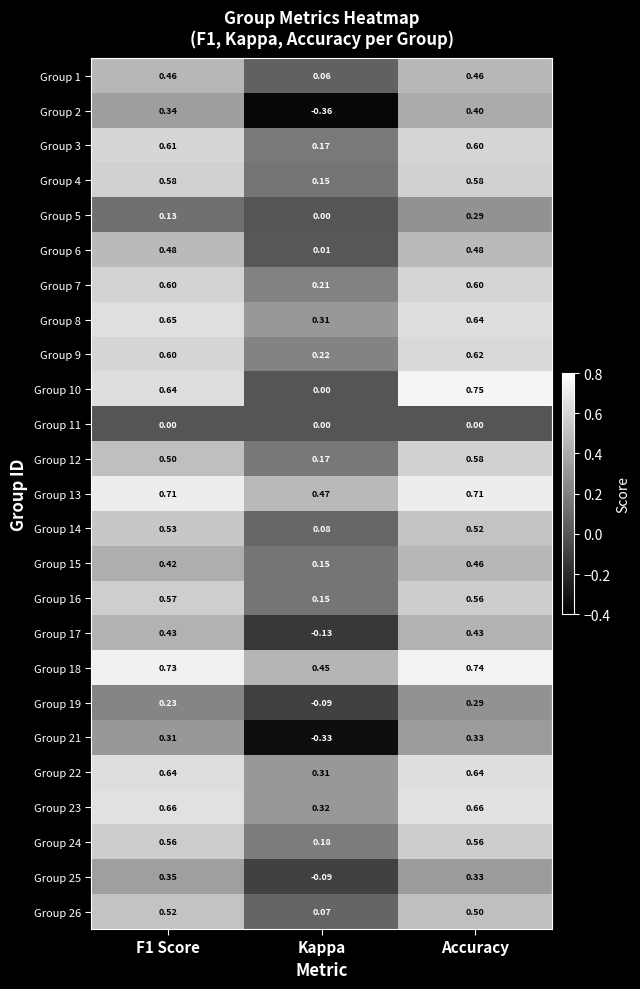

Between F1 Score and Kappa, which series saw the biggest shift?

Group 2